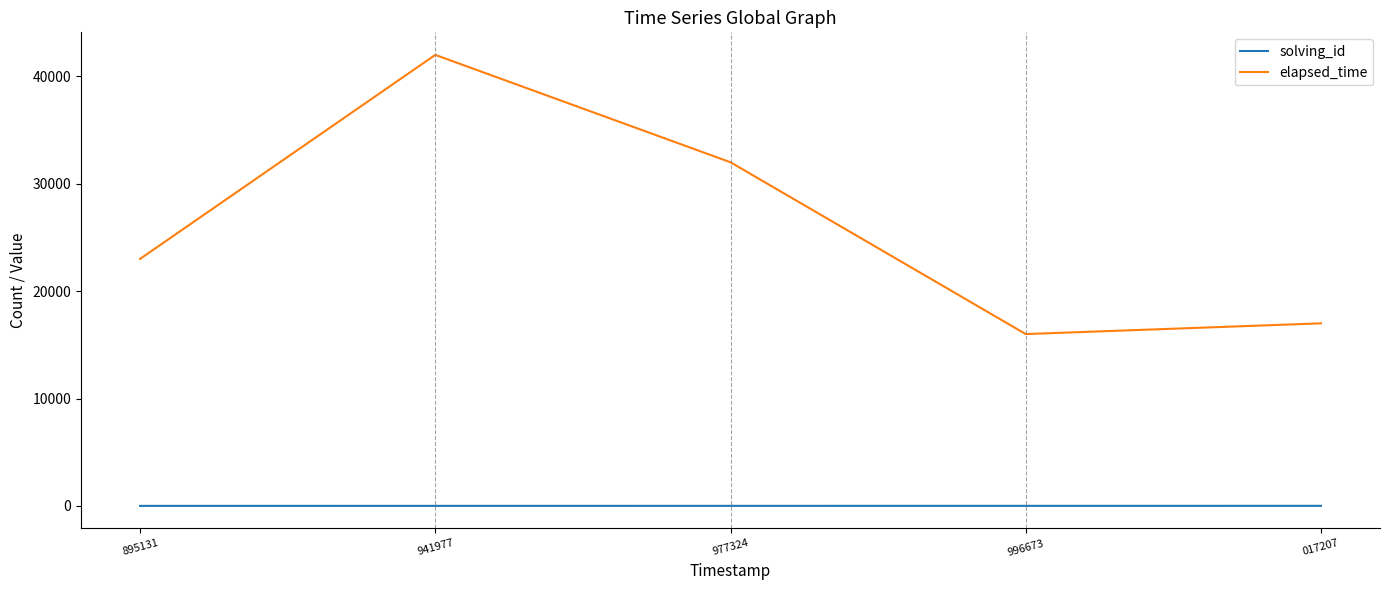

The solving_id series shows 4 at 996673. True or false?

True